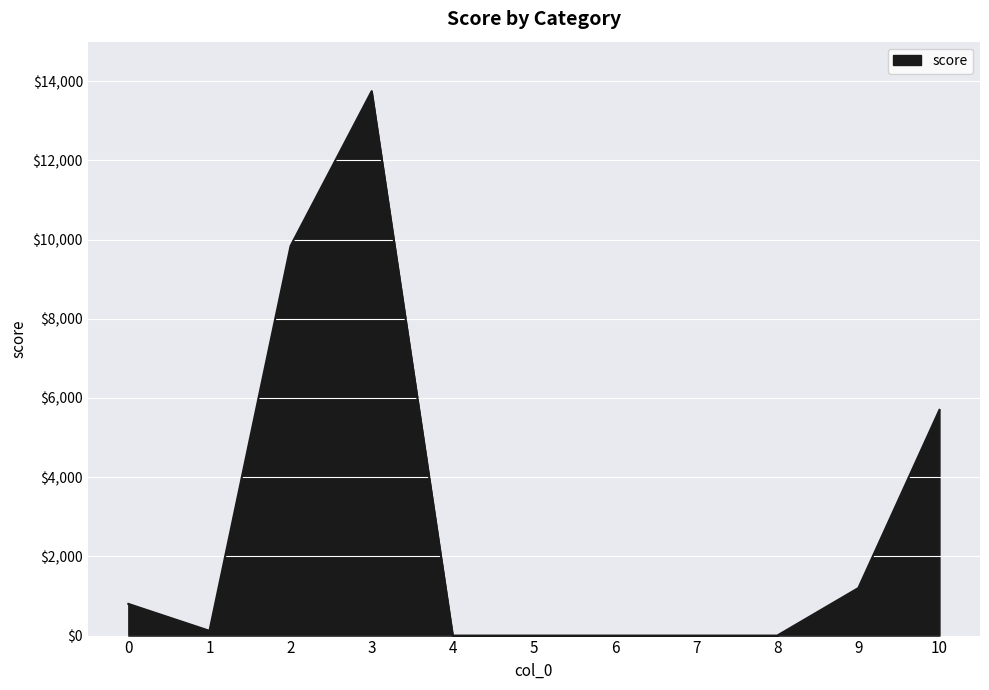

What value does the data have at 1?

120